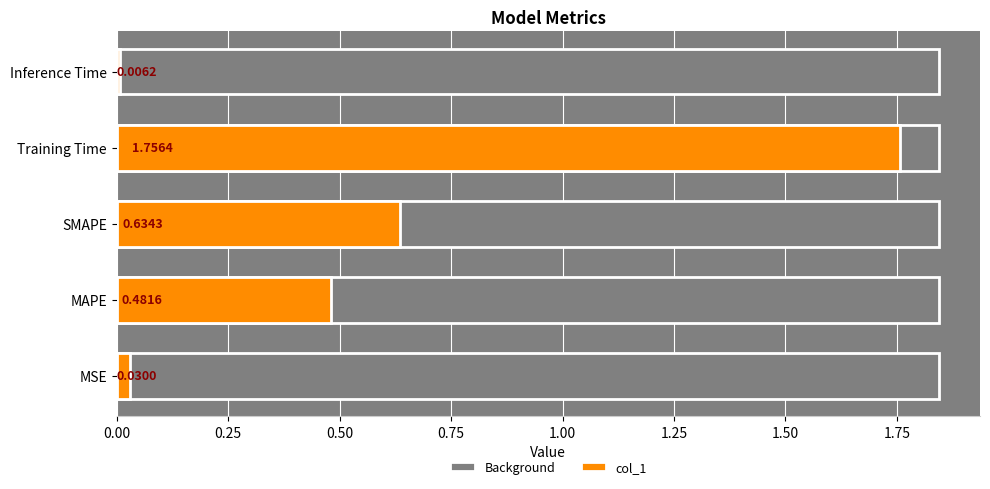

Does the chart contain stacked bars?

No